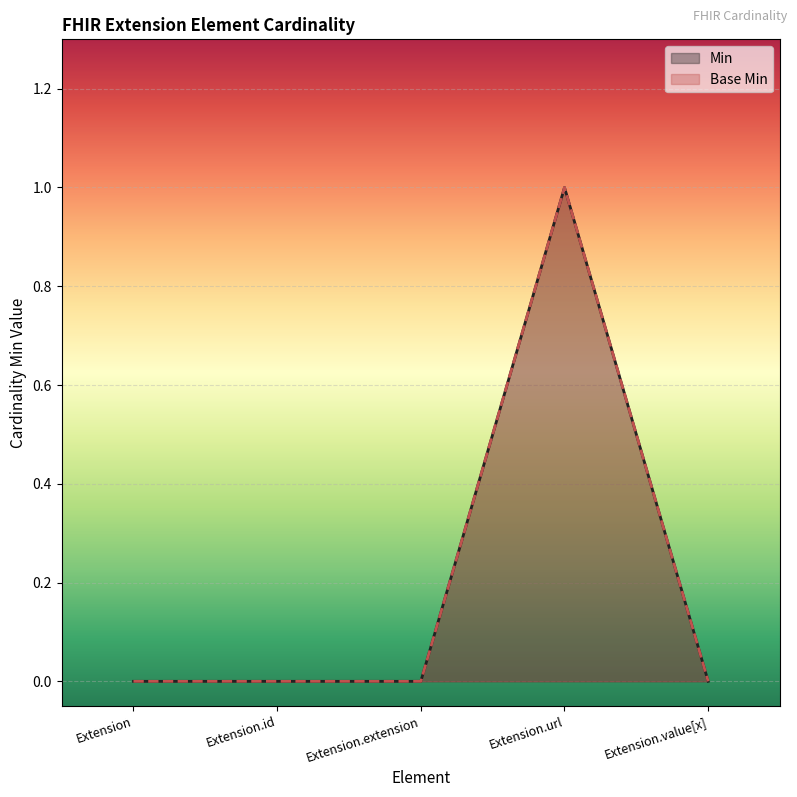

Which series has the largest range (max minus min)?

Min